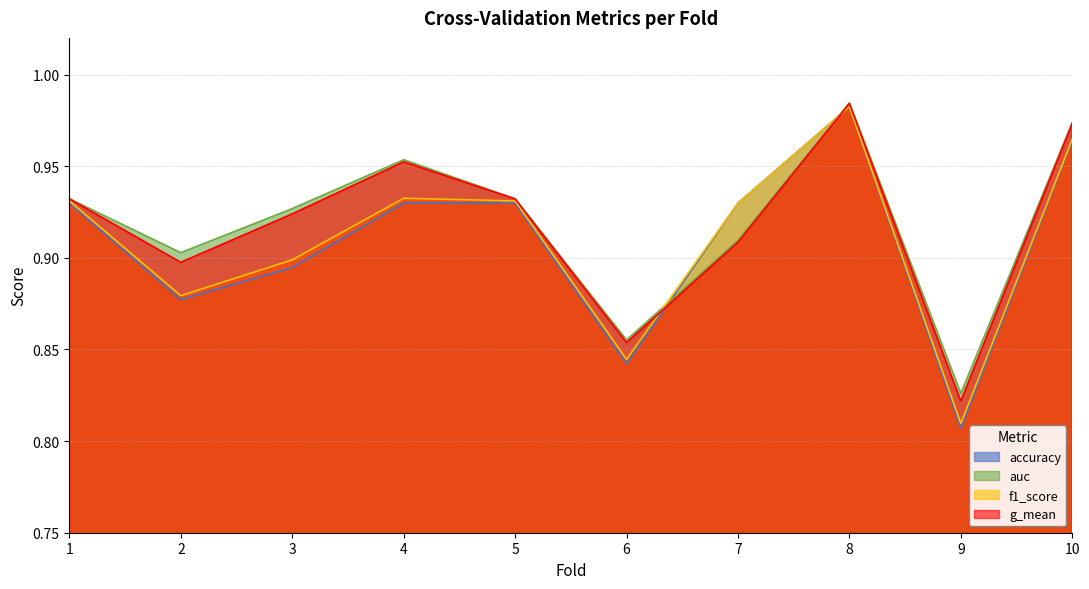

How many distinct data groups are displayed?

4